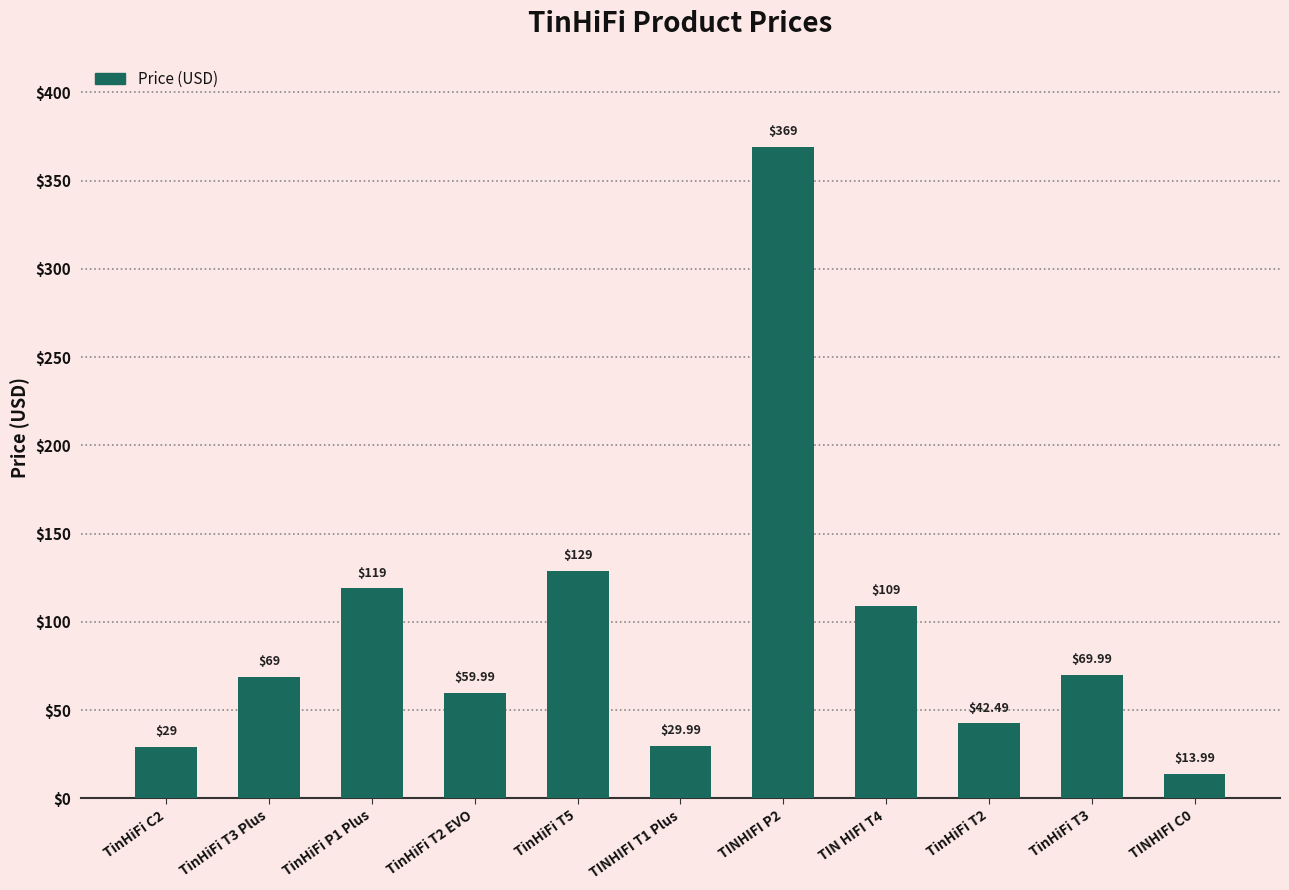

What is the ratio of the value at TinHiFi T2 EVO to the value at TinHiFi T3 Plus?

0.9